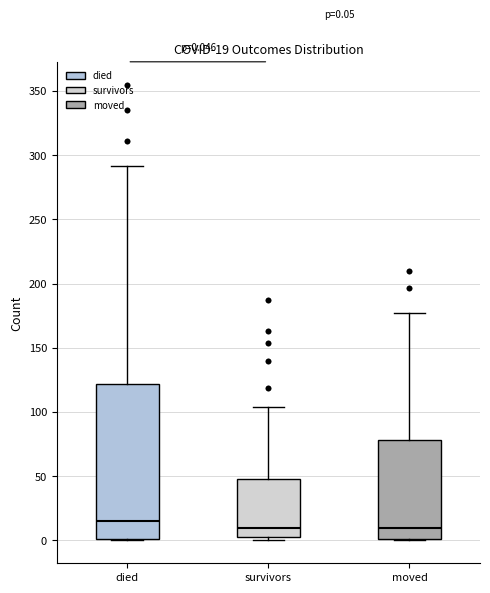

Which box is the tallest, from its lower edge to its upper edge?

died